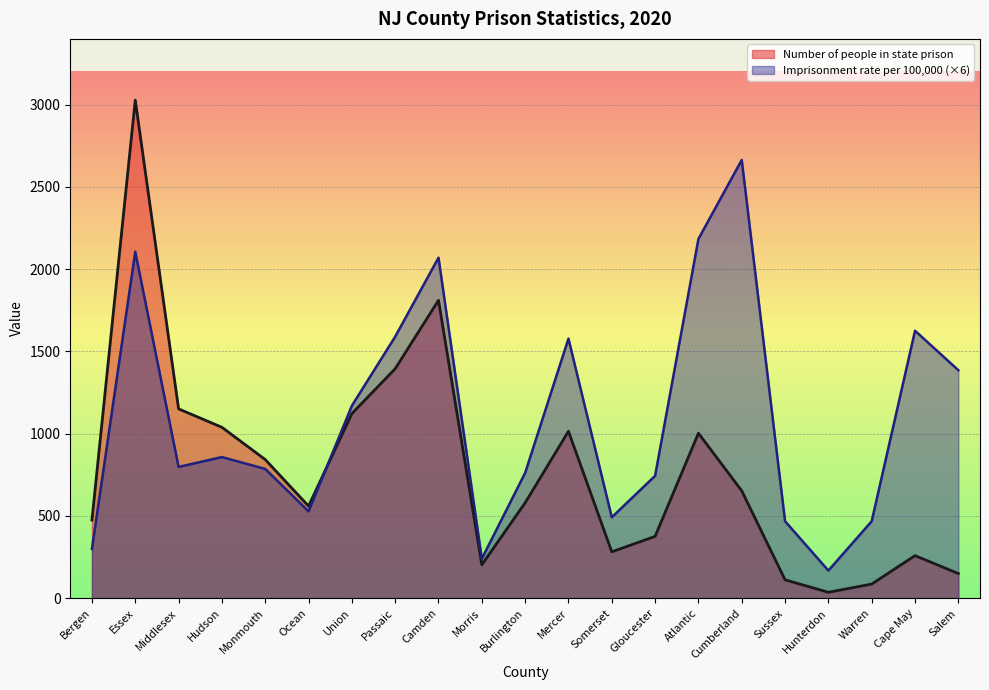

Where is Imprisonment rate per 100,000 nearest to the value 1416?

Salem